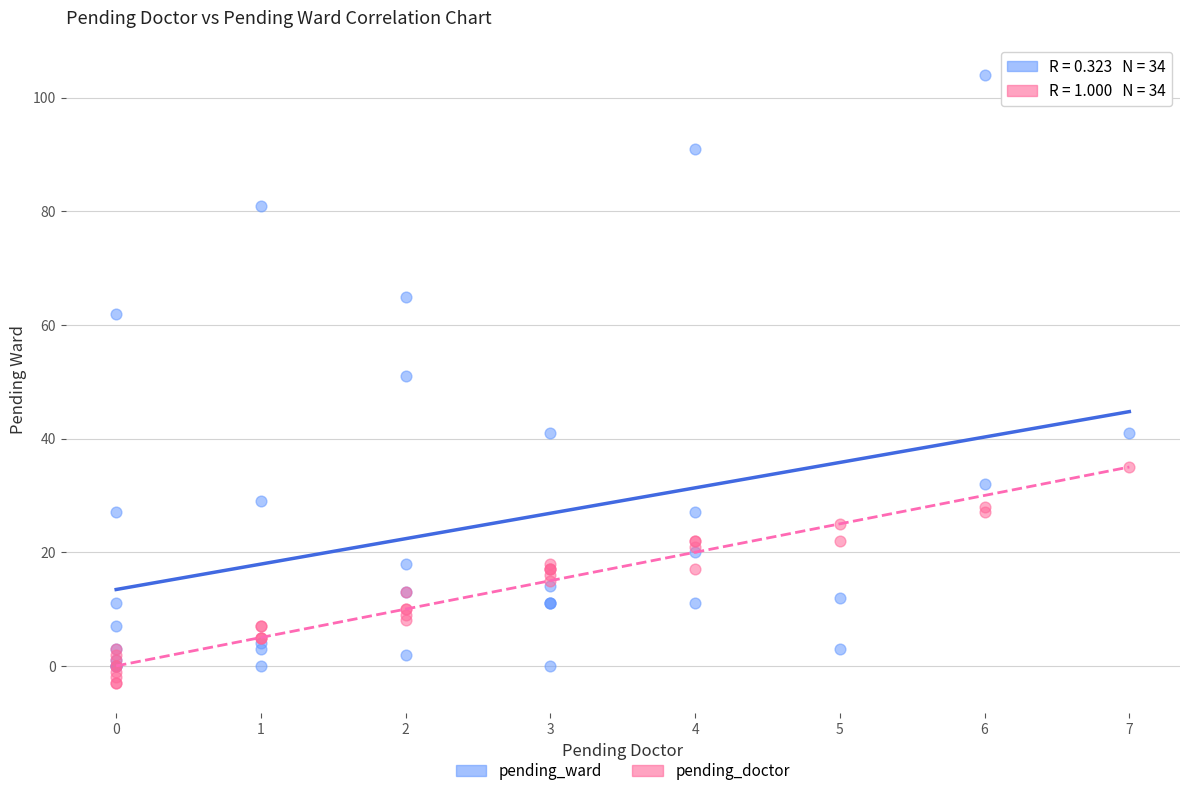

What are all the series names shown in the legend?

pending_ward, pending_doctor